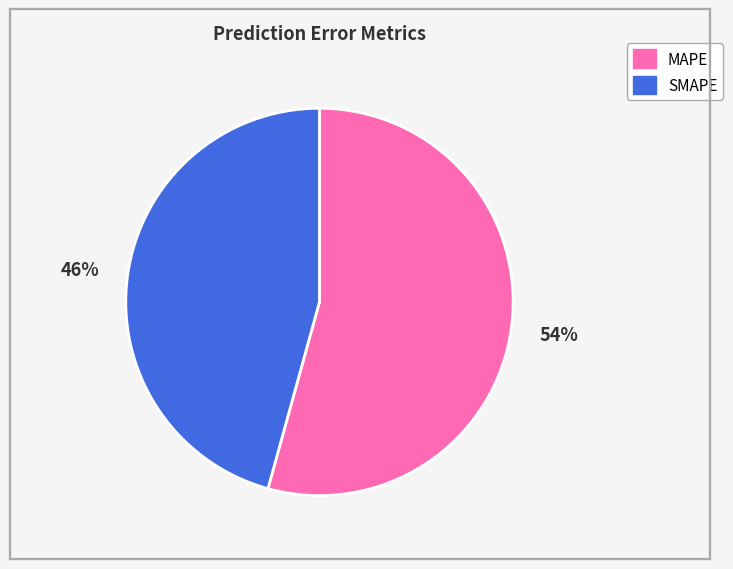

What is the smallest slice in the pie chart?

SMAPE